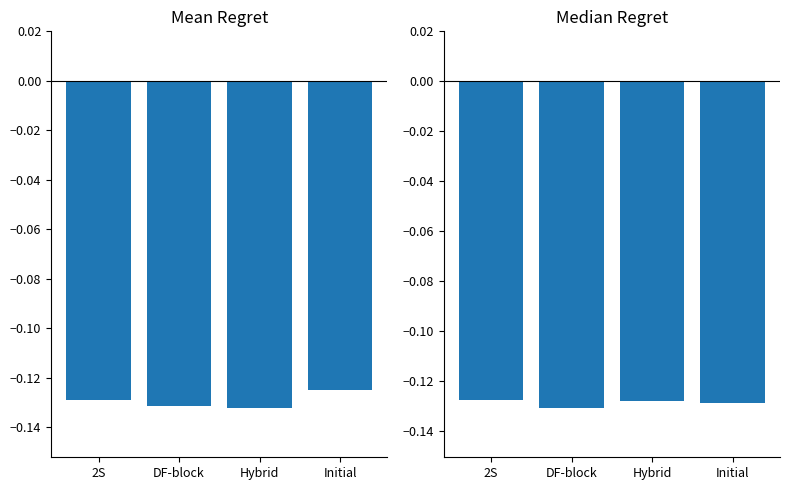

Which label corresponds to the largest value in the chart?

Initial